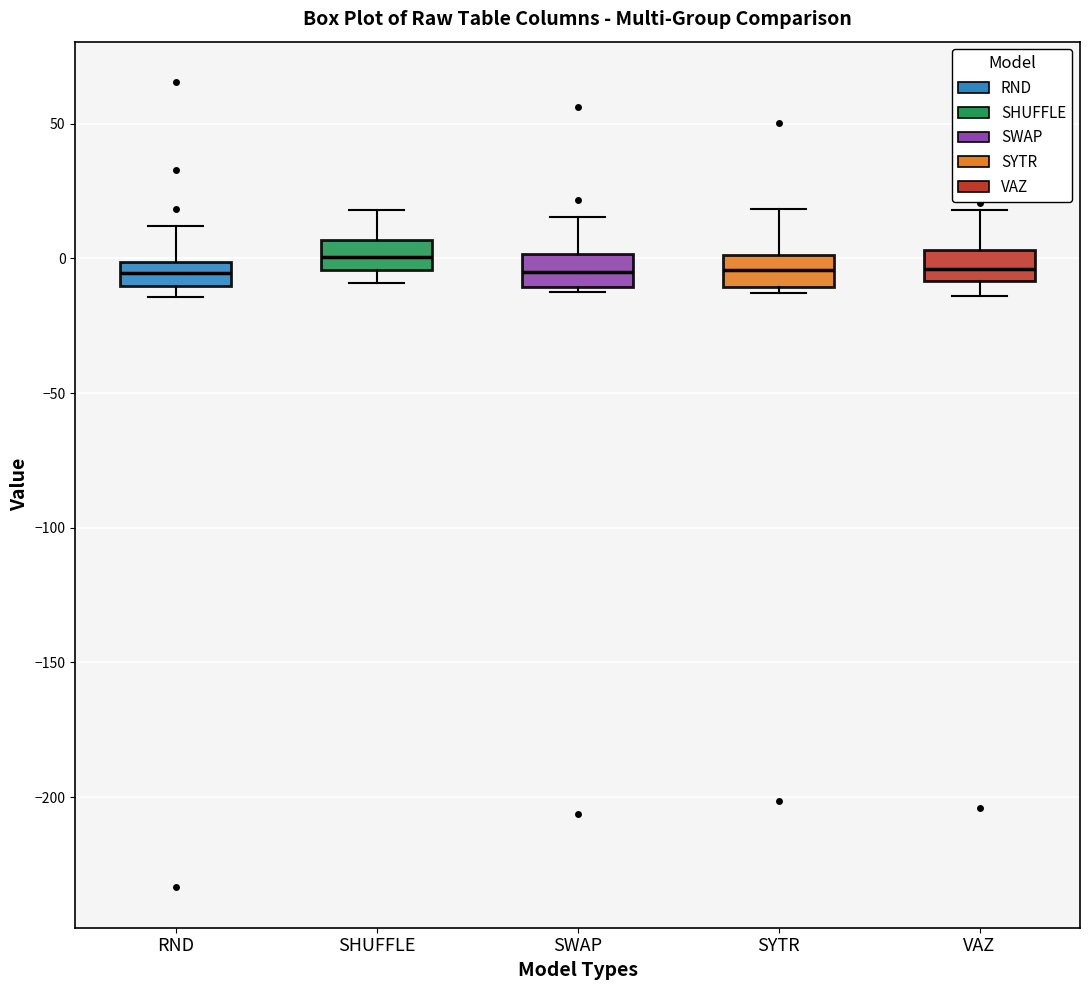

Reading left to right, transcribe this box plot: for each box, give where its median line is, the range the box spans, and where its two whiskers end, as read against the y-axis. The values are not printed on the chart, so give them approximately, as read against the axis.

RND: median -5, box -10 to 0, whiskers -15 to 10
SHUFFLE: median 0, box -5 to 5, whiskers -10 to 20
SWAP: median -5, box -10 to 0, whiskers -10 (just below the box's lower edge) to 15
SYTR: median -5, box -10 to 0, whiskers -15 to 20
VAZ: median -5, box -10 to 5, whiskers -15 to 20